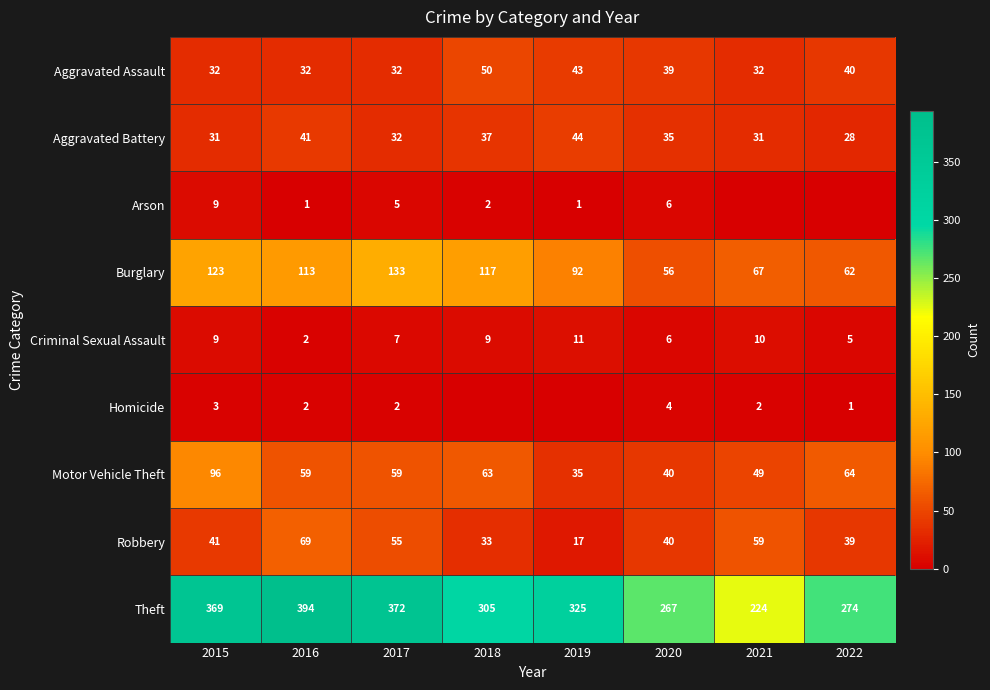

The value of Burglary at 2022 is 99. True or false?

False